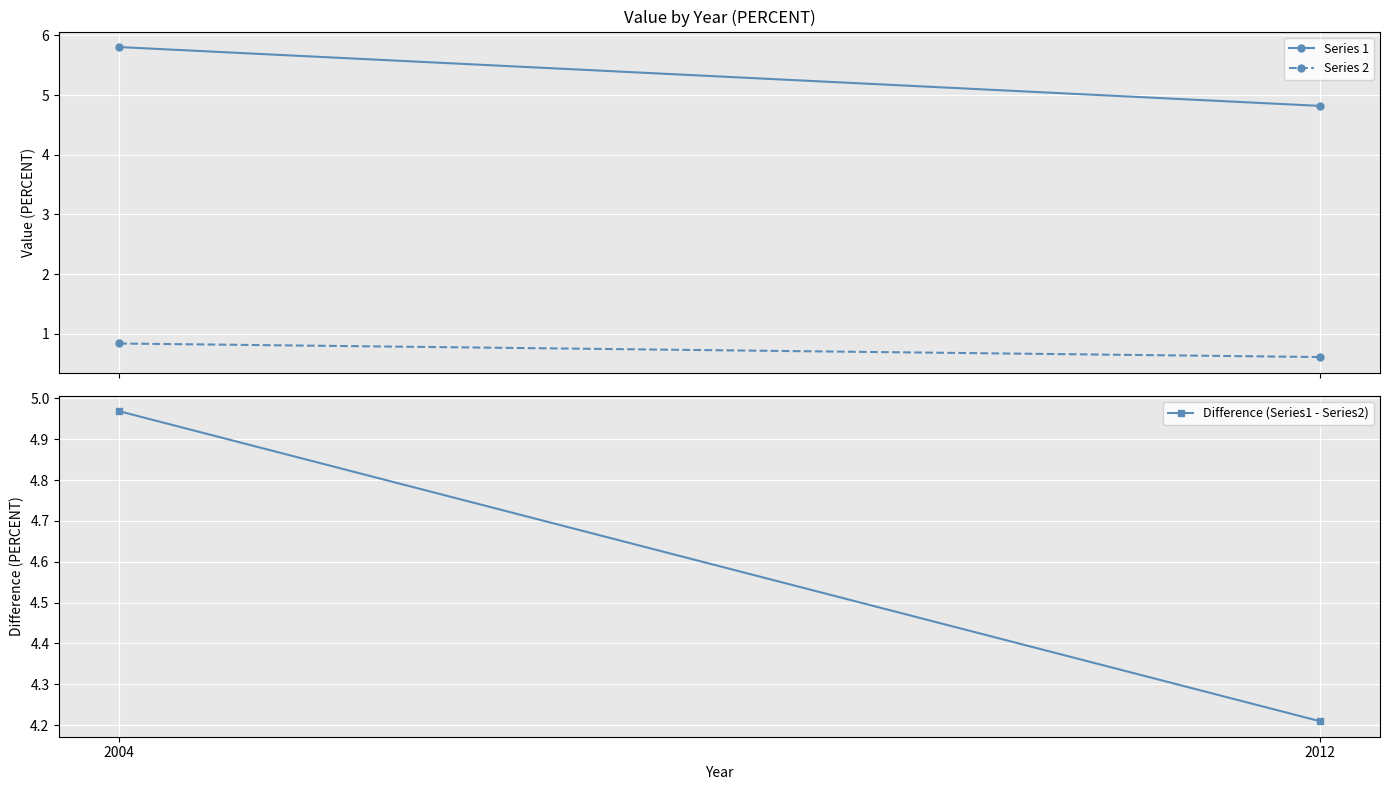

At which label does Series 1 reach its peak?

2004